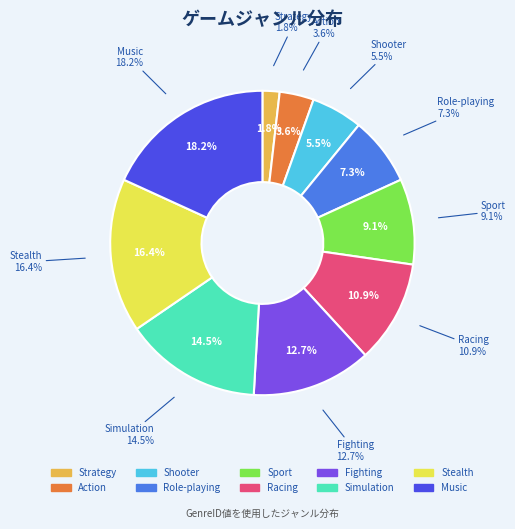

Count the number of slices in the pie.

10